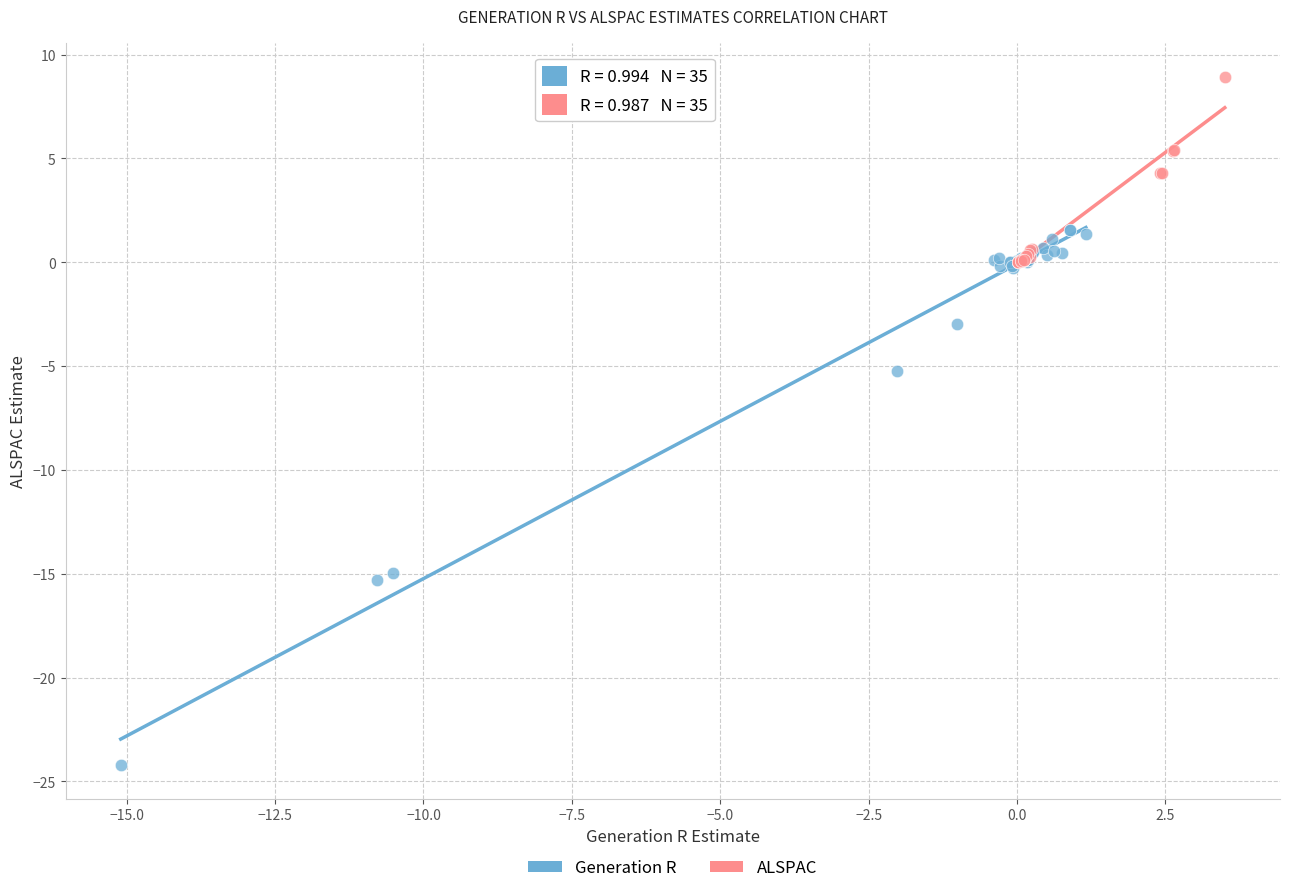

What are all the series names shown in the legend?

Generation R, ALSPAC